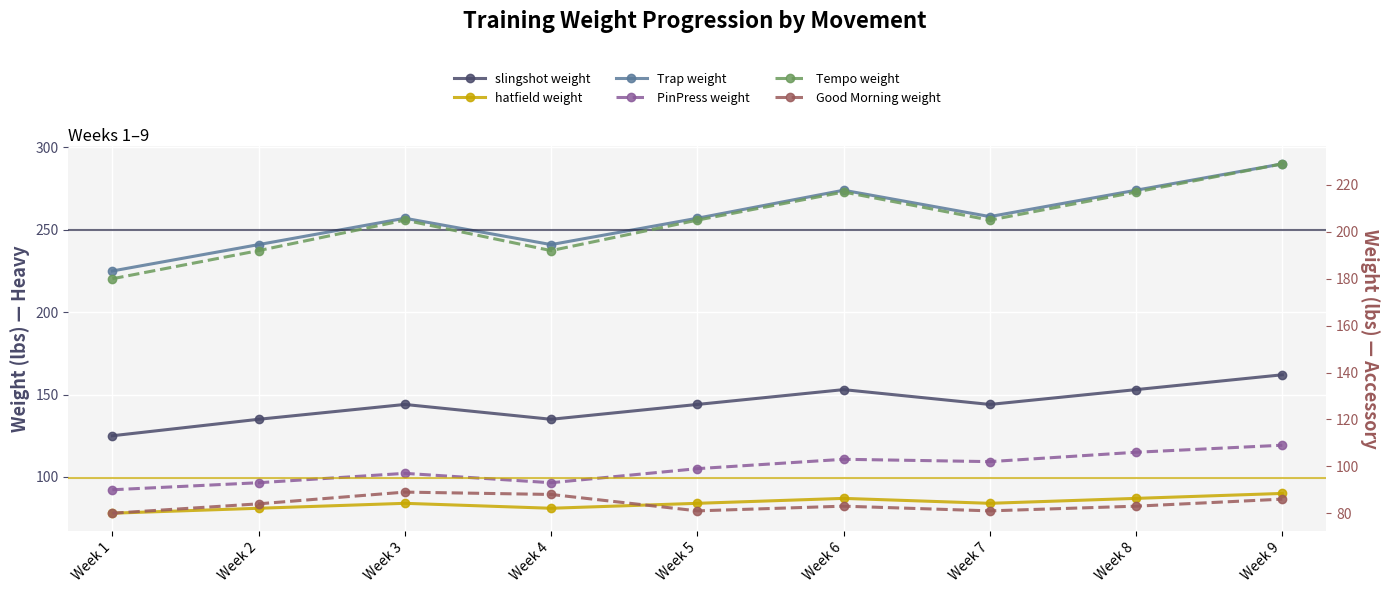

Where is hatfield weight nearest to the value 84?

Week 3